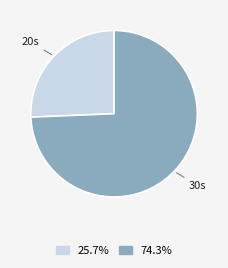

Does any single category account for the majority?

Yes